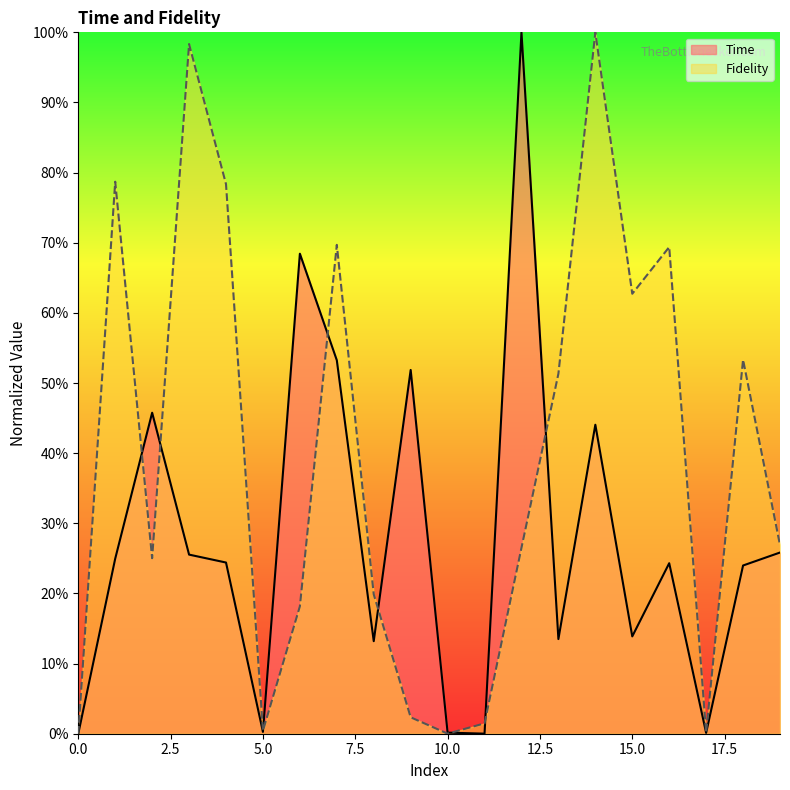

At which label does Time first exceed 24?

1